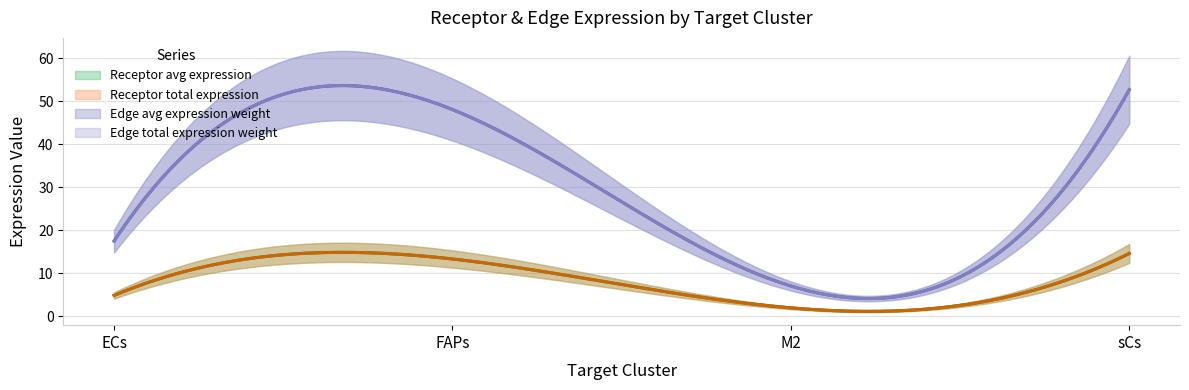

At which label does Receptor total expression value reach its minimum?

M2